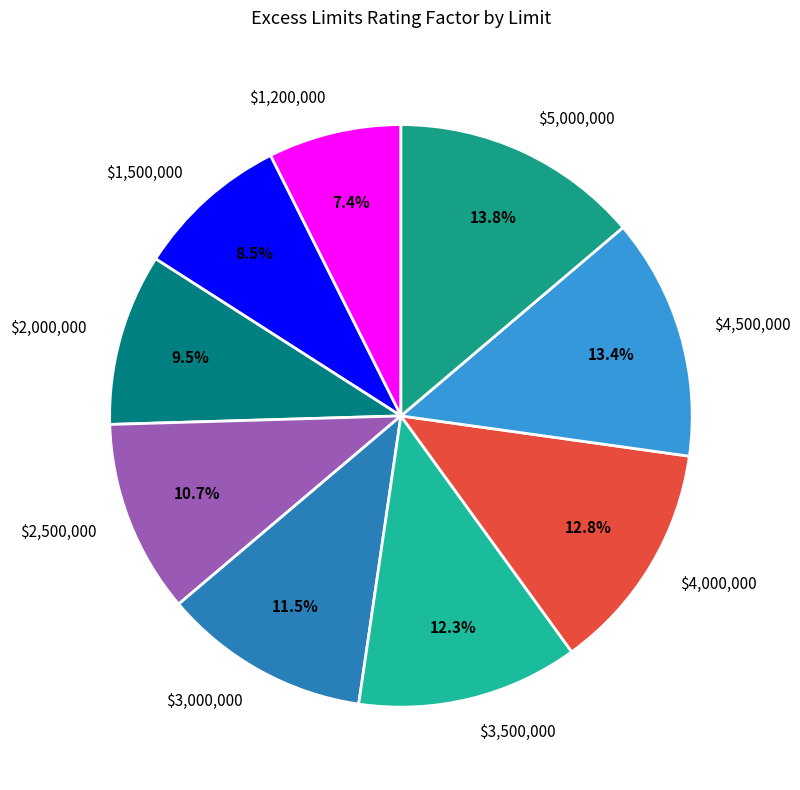

What percentage do $3,000,000 and $4,500,000 together represent?

24.9%